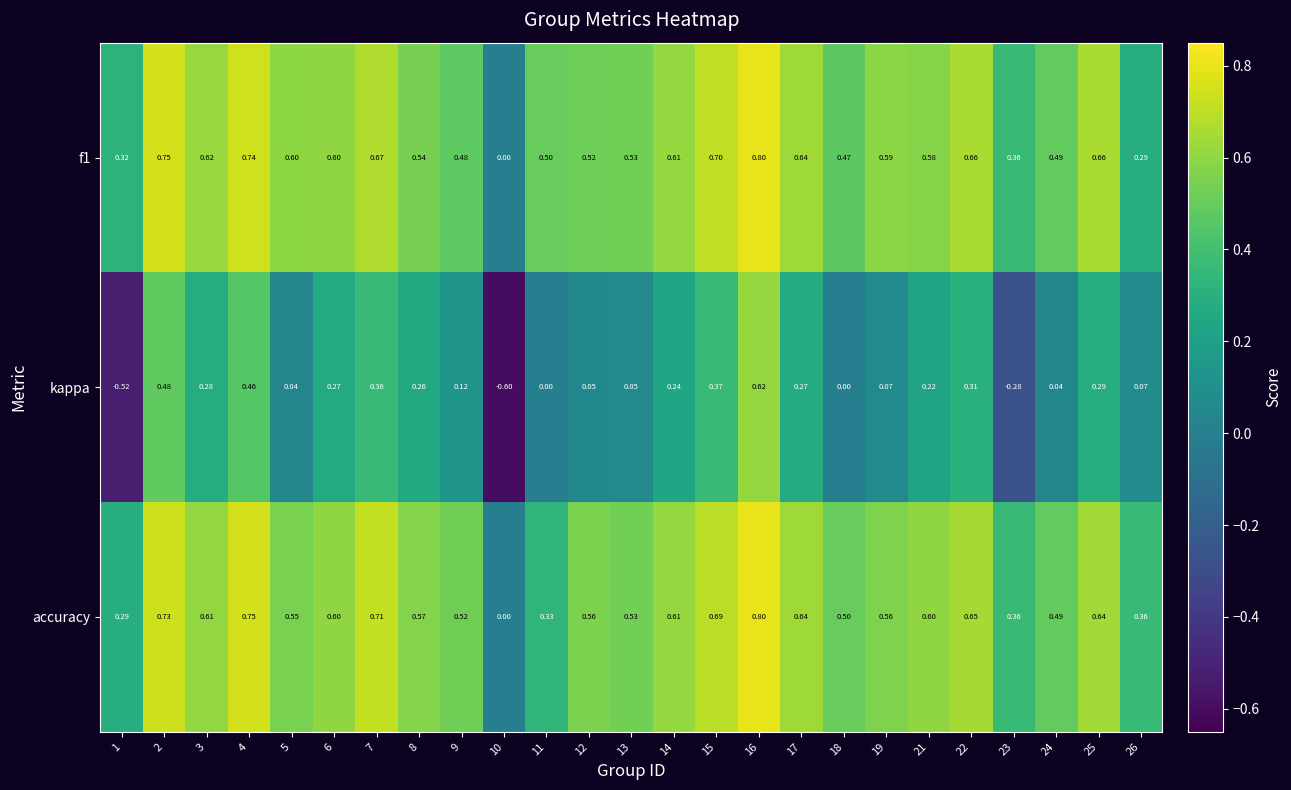

Between 8 and 18, which series saw the biggest shift?

kappa